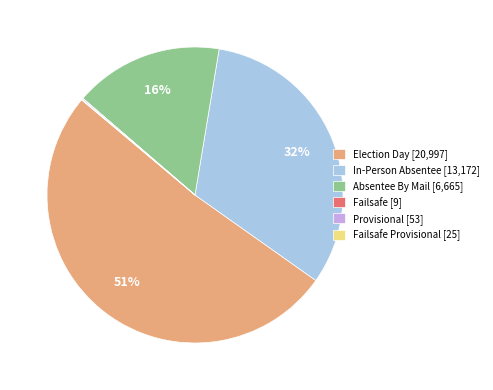

The In-Person Absentee [13,172] slice represents 18% of the pie. True or false?

False